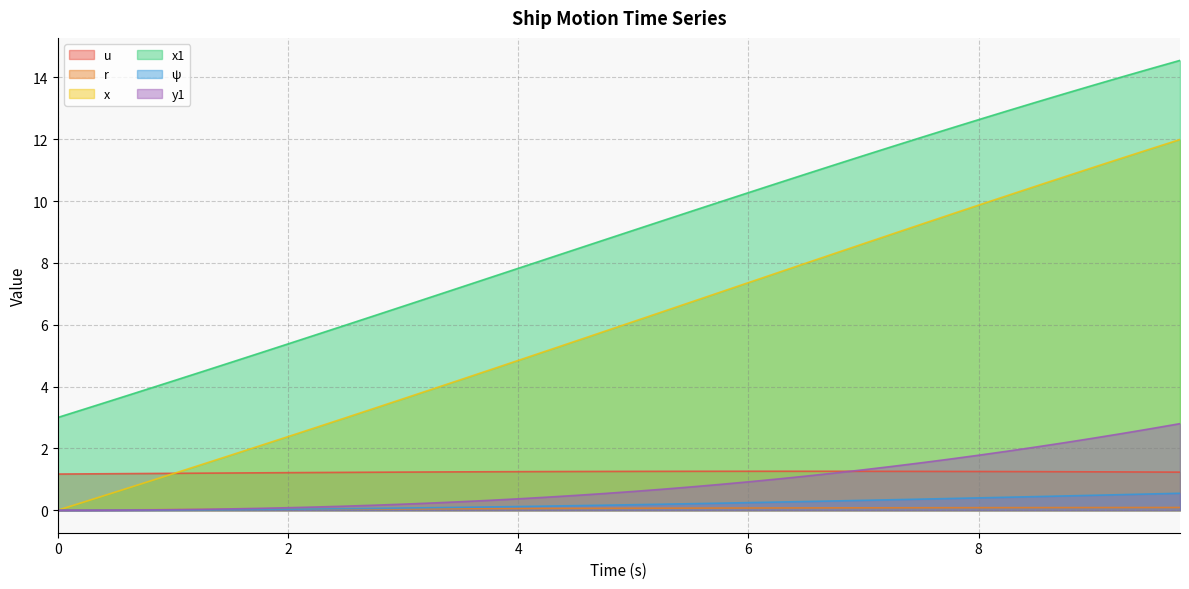

What is the value of the y1 point at the 37th from the left?

2.3